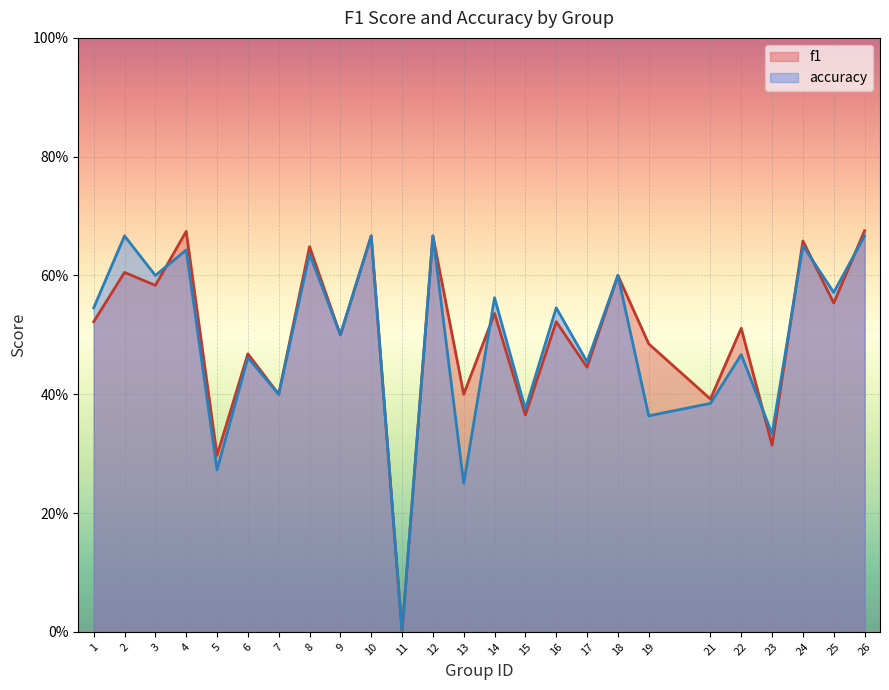

Reading left to right, what are all the values shown in this chart?

f1: 1=0.5	2=0.6	3=0.6	4=0.7	5=0.3	6=0.5	7=0.4	8=0.6	9=0.5	10=0.7	11=0.0	12=0.7	13=0.4	14=0.5	15=0.4	16=0.5	17=0.4	18=0.6	19=0.5	21=0.4	22=0.5	23=0.3	24=0.7	25=0.6	26=0.7
accuracy: 1=0.5	2=0.7	3=0.6	4=0.6	5=0.3	6=0.5	7=0.4	8=0.6	9=0.5	10=0.7	11=0.0	12=0.7	13=0.2	14=0.6	15=0.4	16=0.5	17=0.5	18=0.6	19=0.4	21=0.4	22=0.5	23=0.3	24=0.7	25=0.6	26=0.7